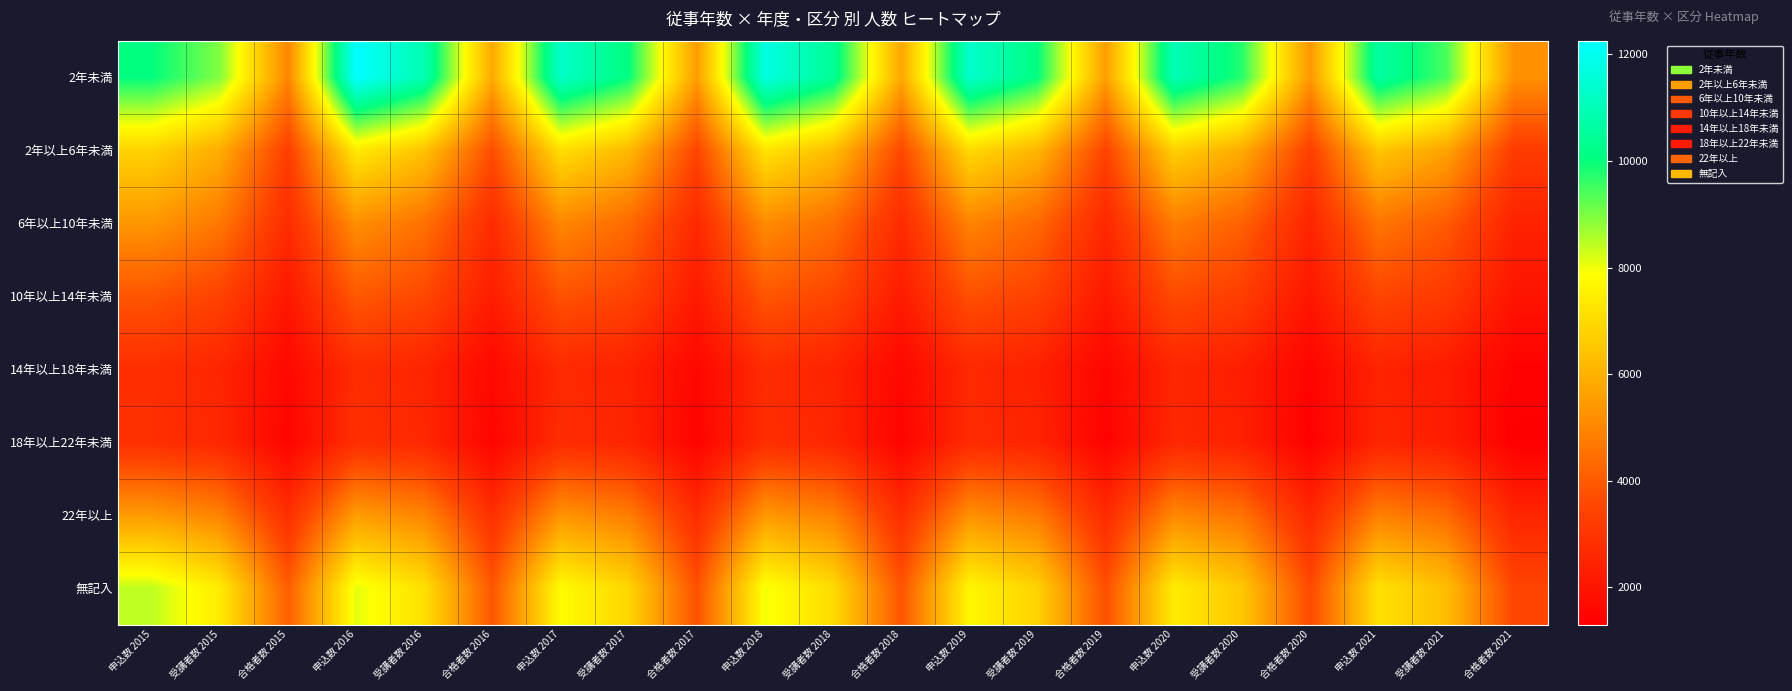

What is the difference between the highest and lowest values at 合格者数 2015?

3512